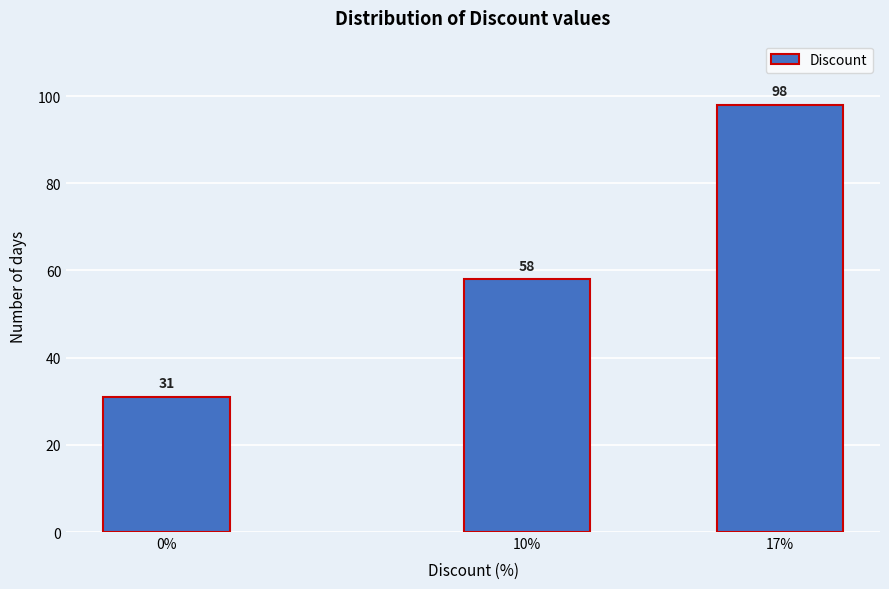

Reading left to right, list all the values displayed in this chart.

31	58	98